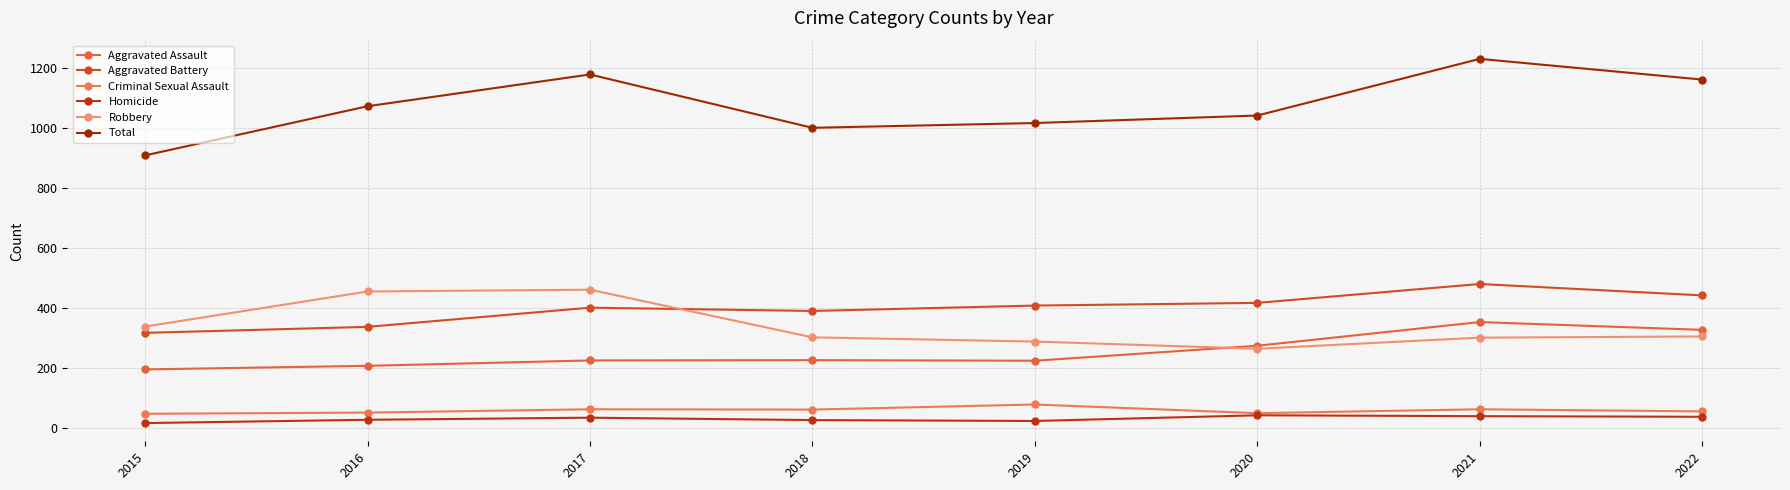

What is the maximum value shown in the chart?

1230